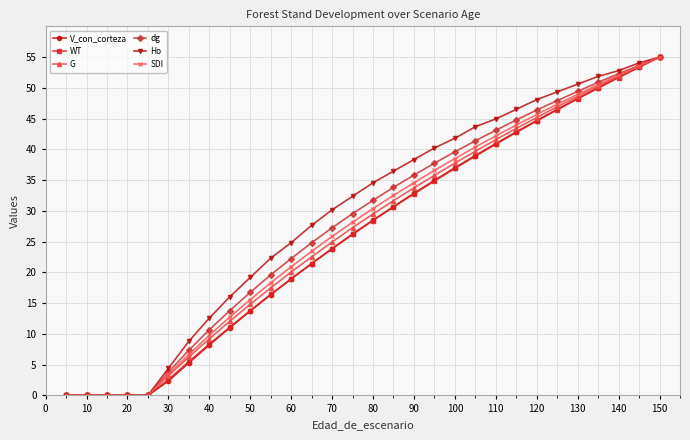

What is the greatest value displayed?

55.0